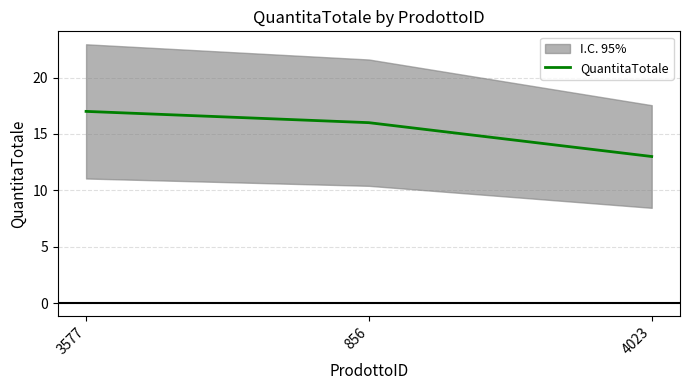

What is the change in value from 3577 to 856?

-1